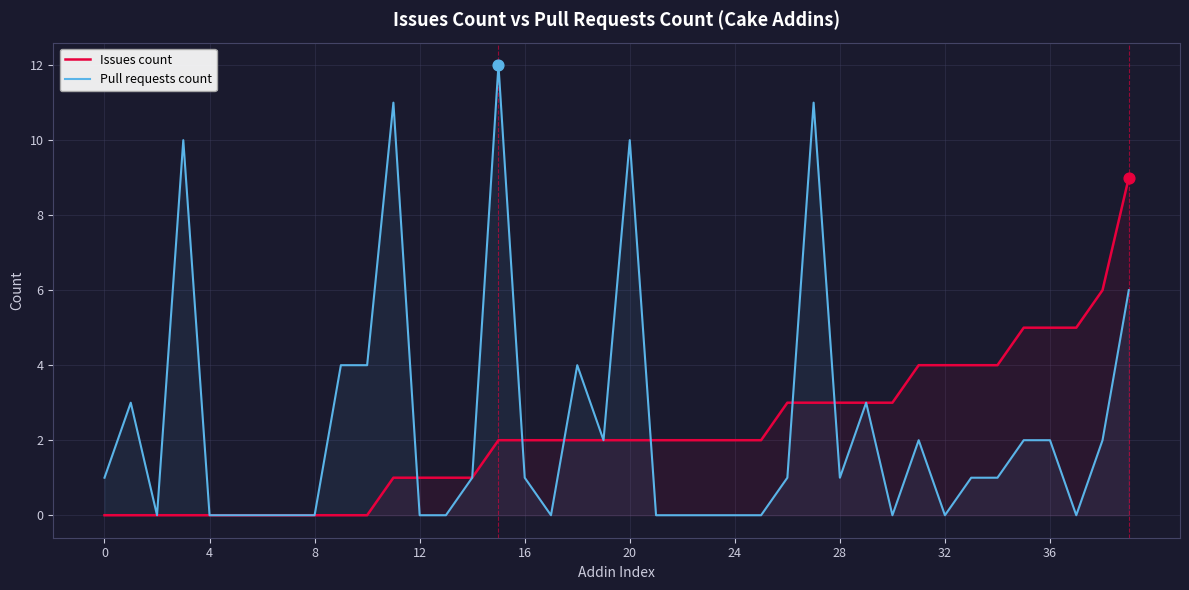

What are all the series names shown in the legend?

Issues count, Pull requests count